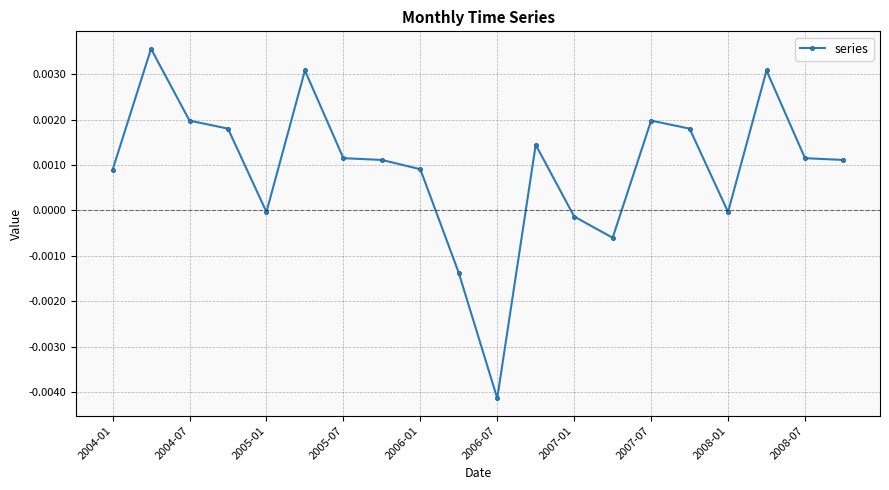

True or false: the data has more than 2 interior local peaks.

True